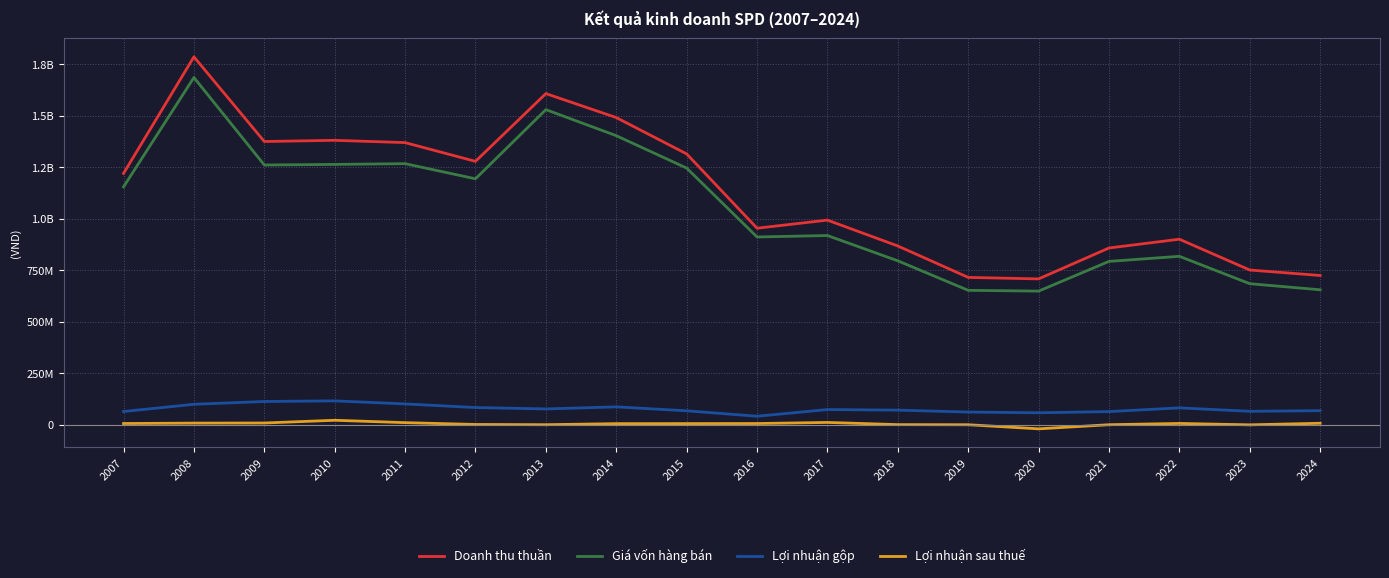

What are all the series names shown in the legend?

Doanh thu thuần, Giá vốn hàng bán, Lợi nhuận gộp, Lợi nhuận sau thuế